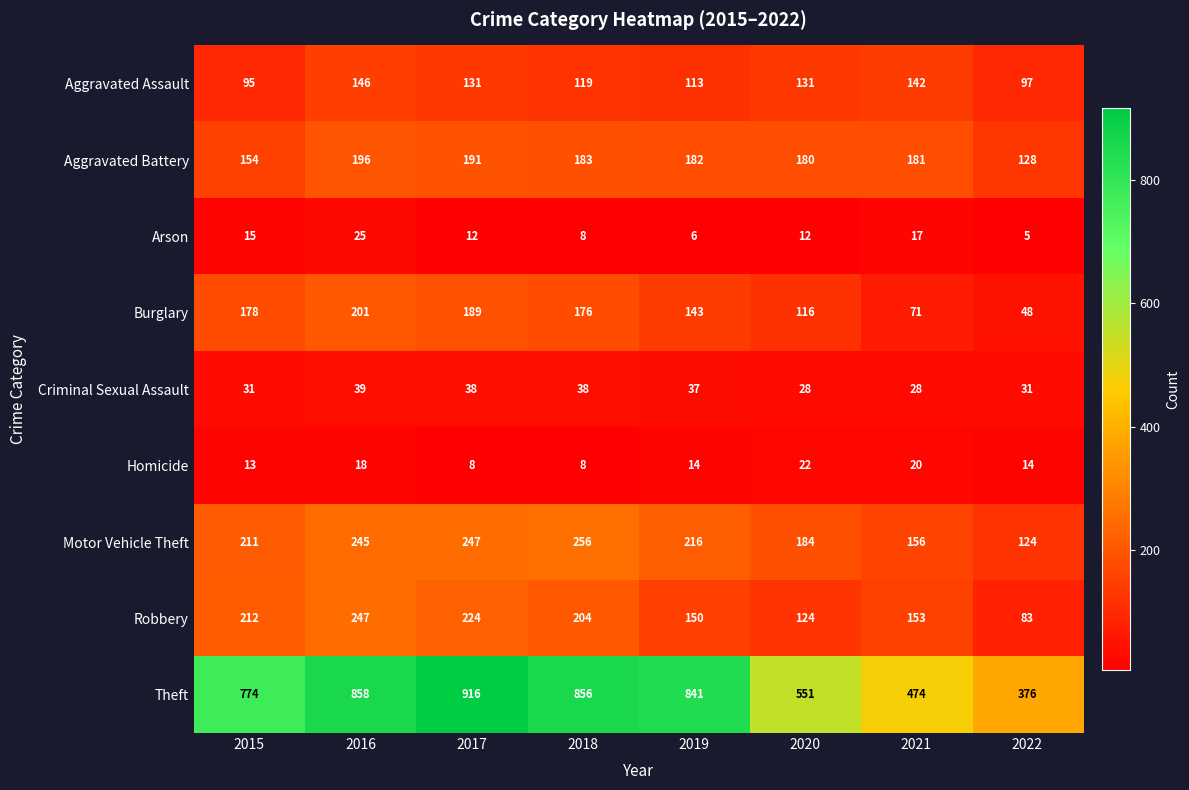

At which category is the sum across all series the highest?

2016